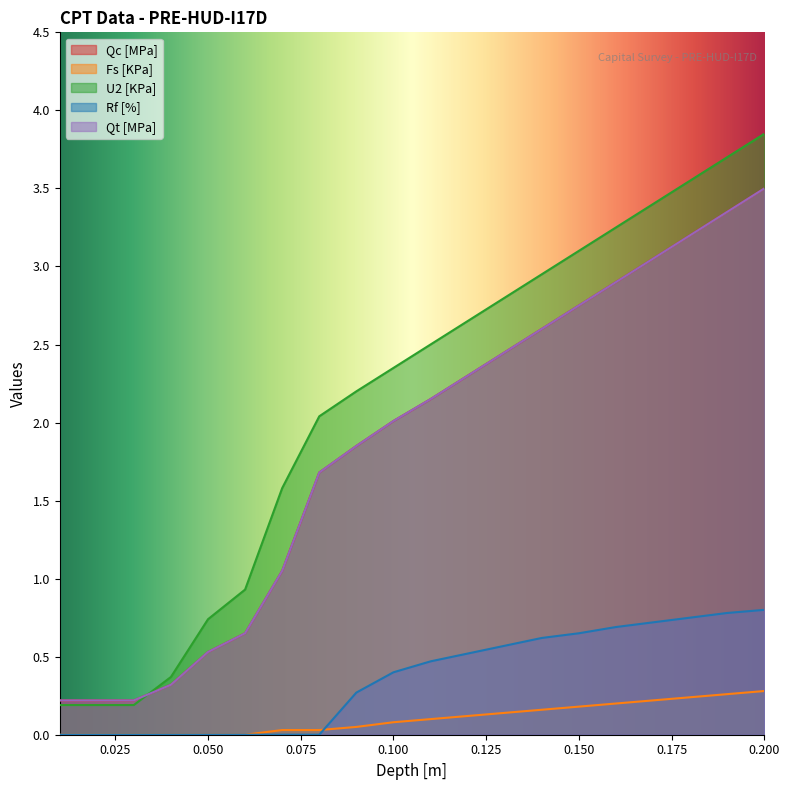

Is it true that Rf [%] equals 1.1 at 0.150?

False